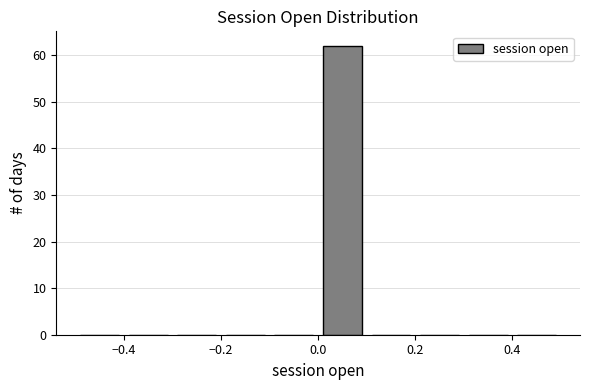

Reading left to right, list every bar in this chart as the range it spans on the x-axis followed by its height. The values are not printed on the chart, so give them approximately, as read against the axis.

-0.5 to -0.4: 0
-0.4 to -0.3: 0
-0.3 to -0.2: 0
-0.2 to -0.1: 0
-0.1 to 0.0: 0
0.0 to 0.1: 62
0.1 to 0.2: 0
0.2 to 0.3: 0
0.3 to 0.4: 0
0.4 to 0.5: 0